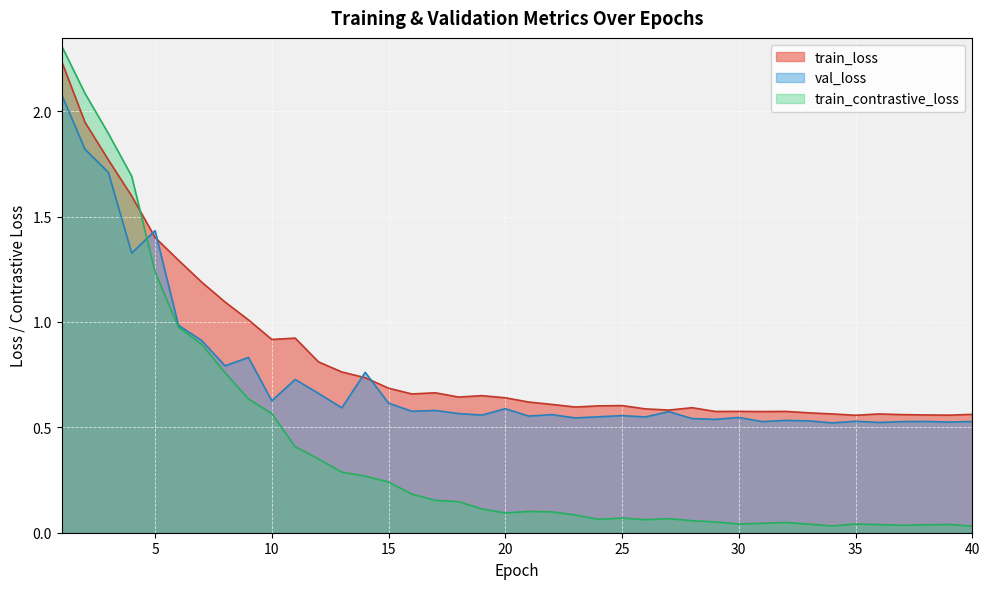

What is the total value across all series at 9?

2.5